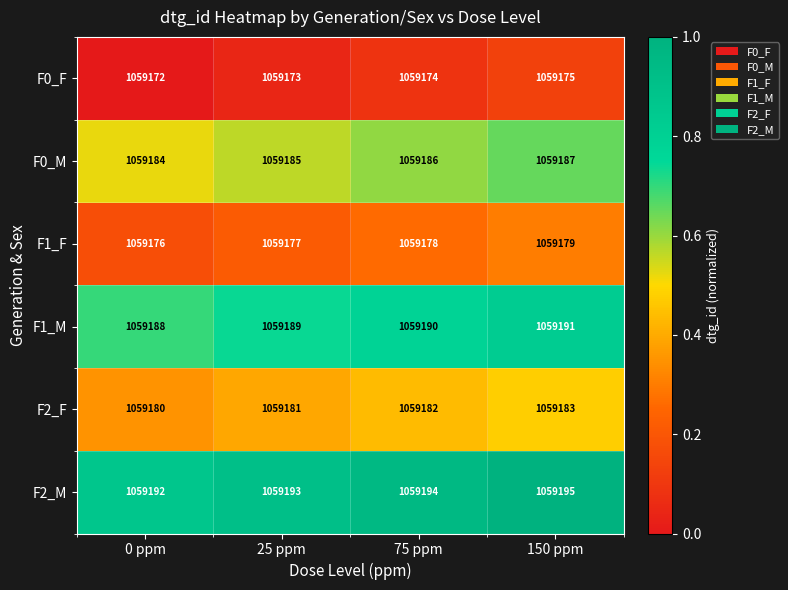

At which category is the sum across all series the highest?

150 ppm